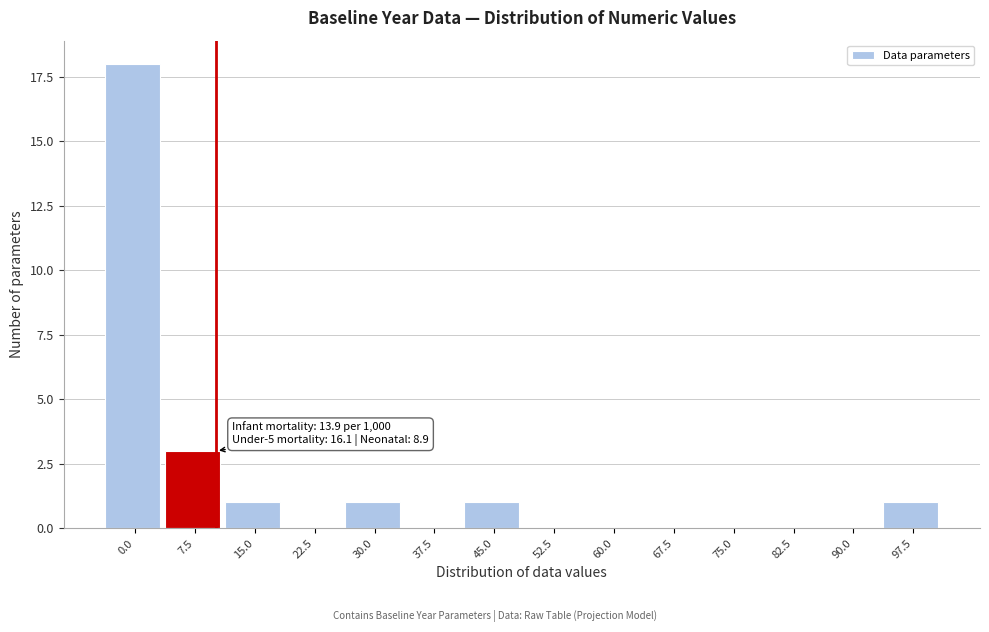

Reading right to left, list all the values displayed in this chart.

97.5=1	90.0=0	82.5=0	75.0=0	67.5=0	60.0=0	52.5=0	45.0=1	37.5=0	30.0=1	22.5=0	15.0=1	7.5=3	0.0=18